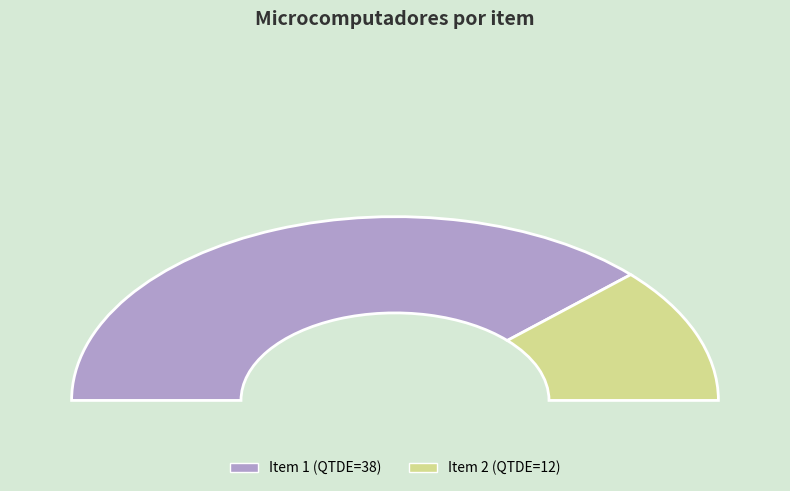

How much of the chart is everything except 2?

76.0%